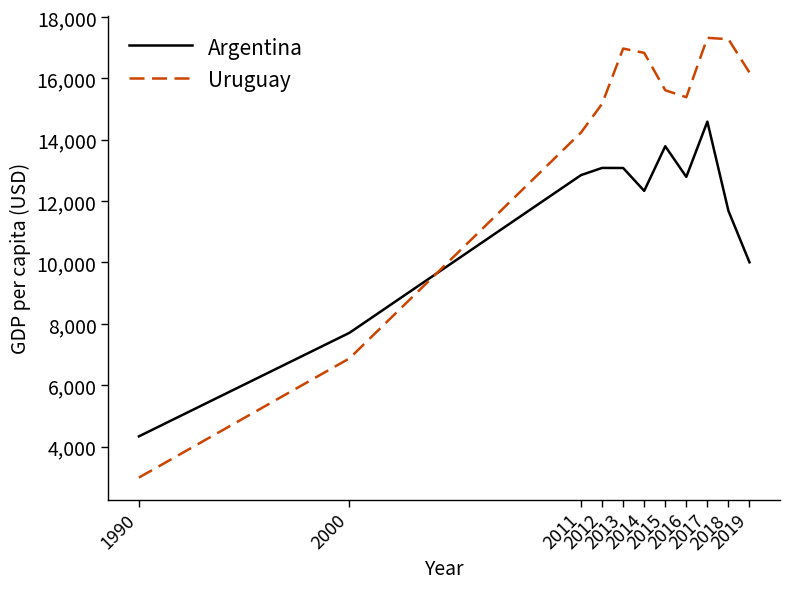

What is the greatest value displayed?

17322.1